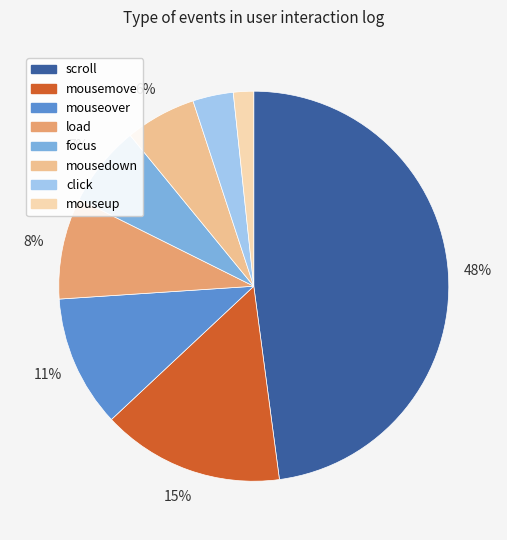

Rank the categories by value from lowest to highest.

mouseup, click, mousedown, focus, load, mouseover, mousemove, scroll